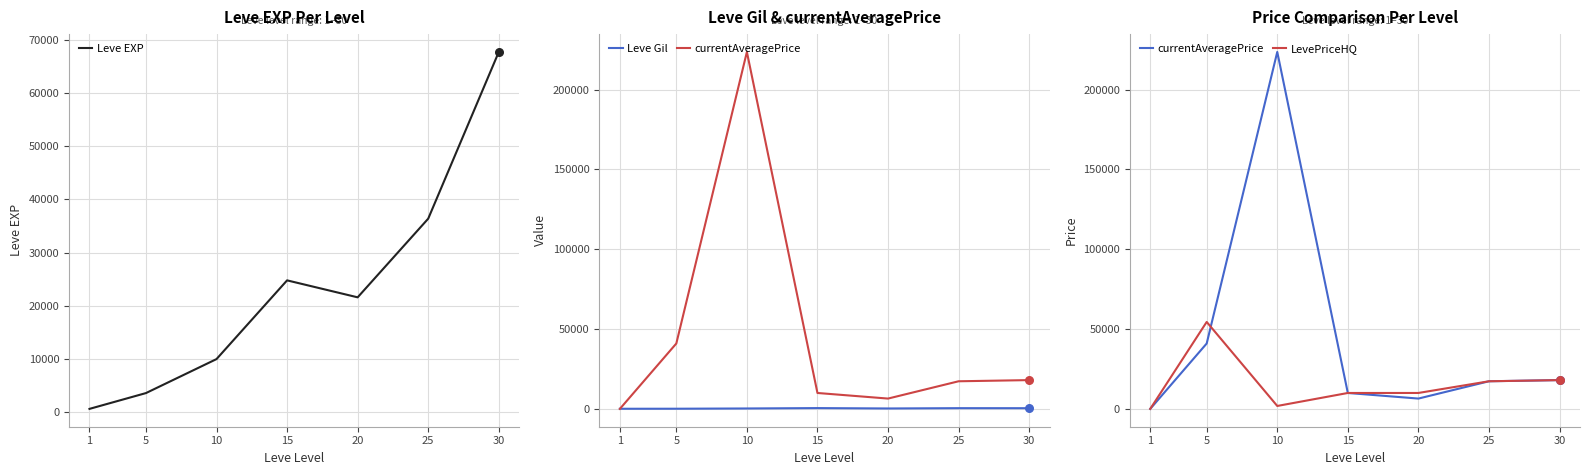

Is the value of Leve EXP at 25 greater than the value of LevePriceHQ at 15?

Yes